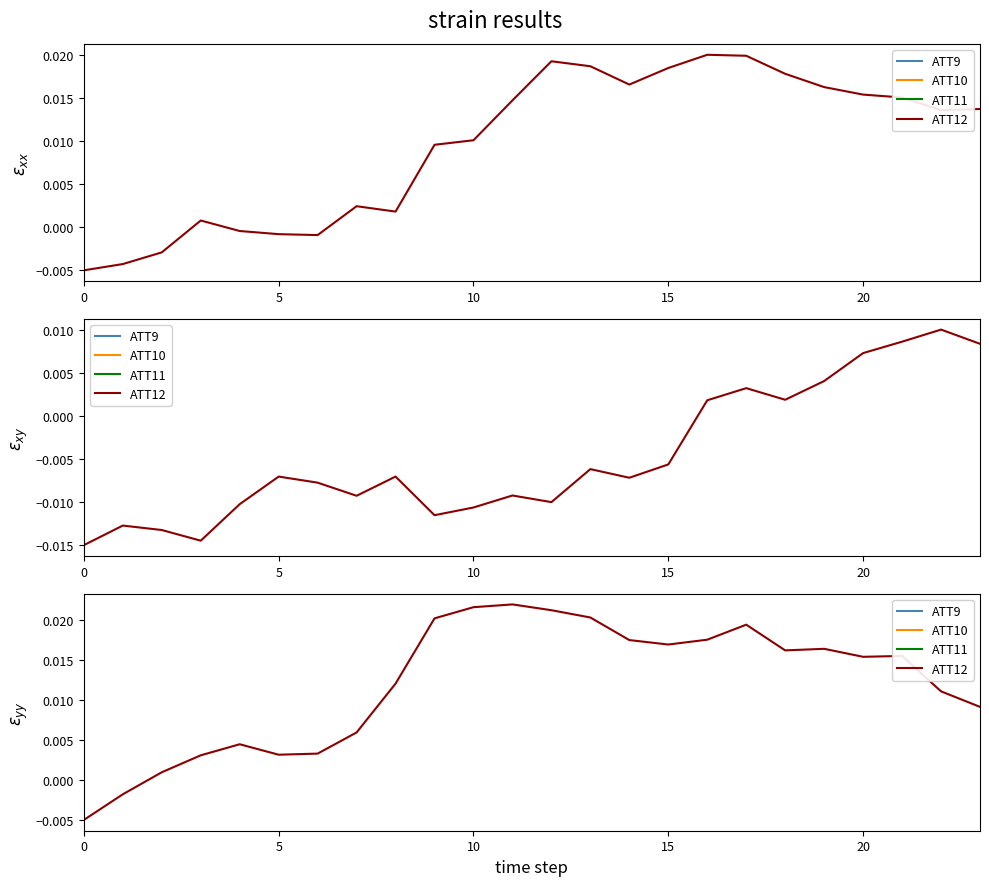

Which series has the largest total across all categories?

ATT12